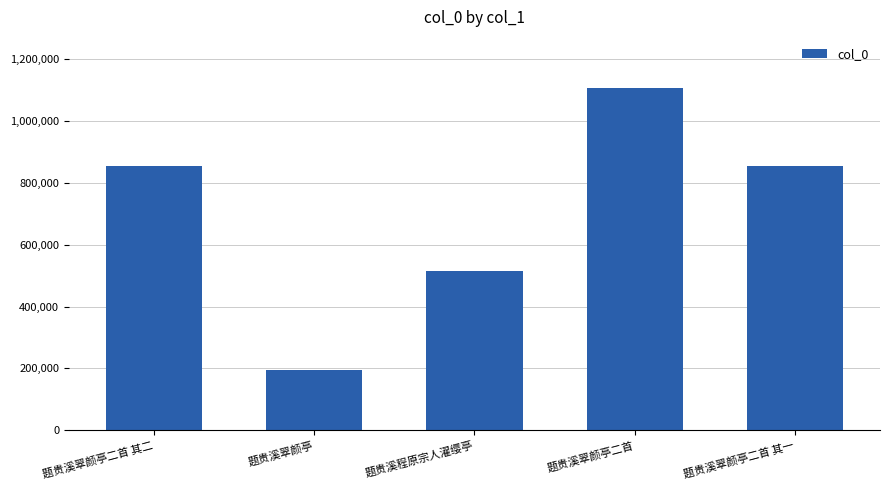

How many series are shown in this chart?

1